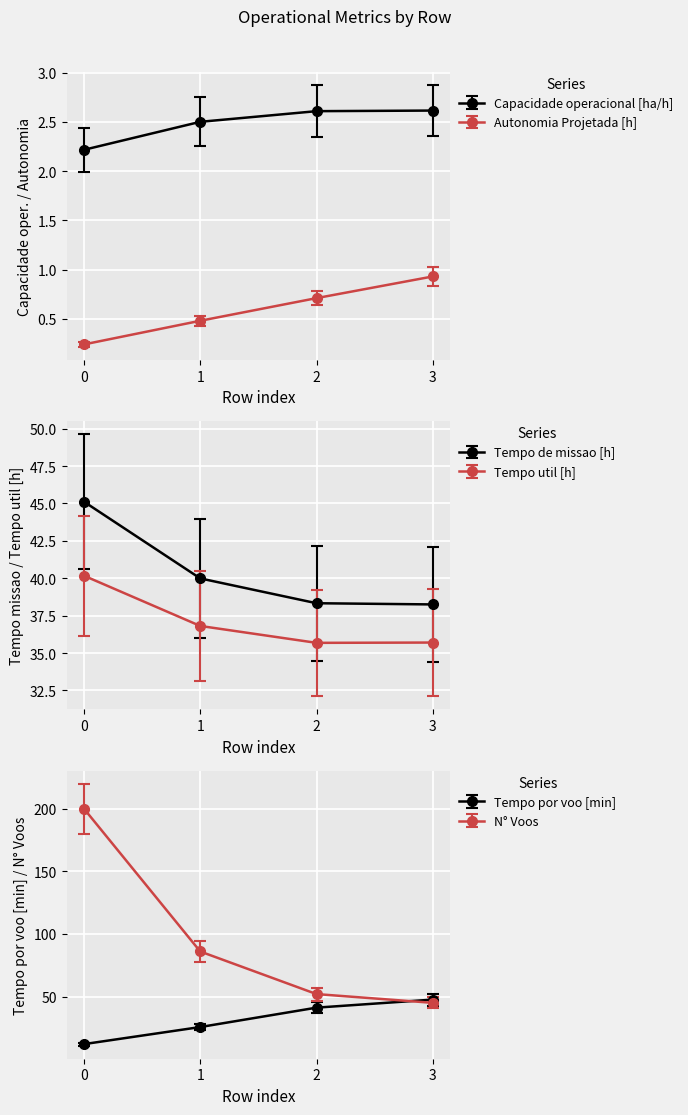

What is the average value of the N° Voos series?

86.2